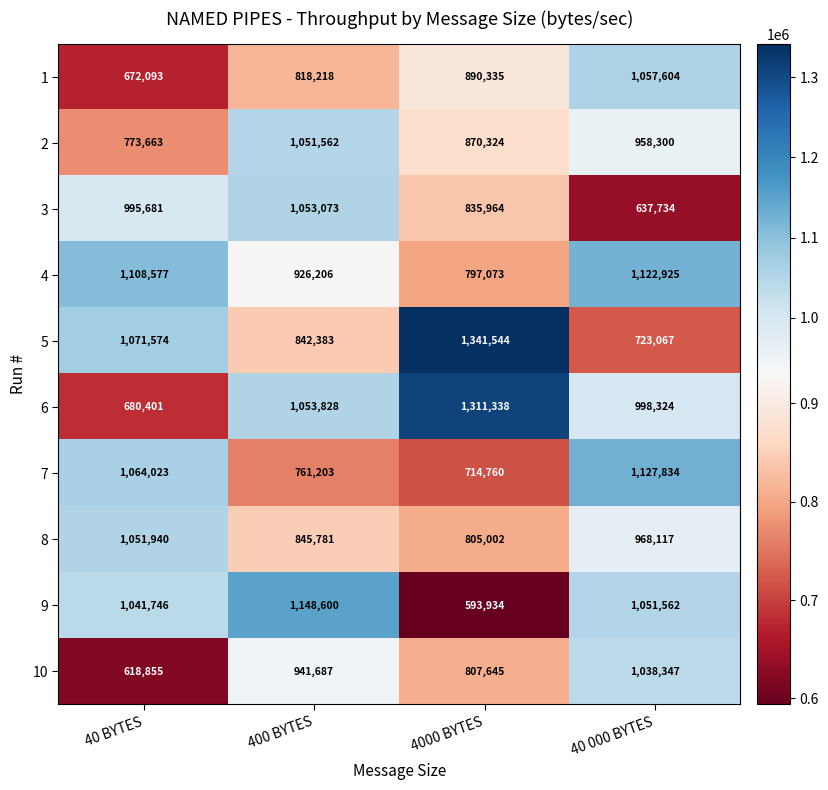

How many values in the 8 series are below 968117?

2